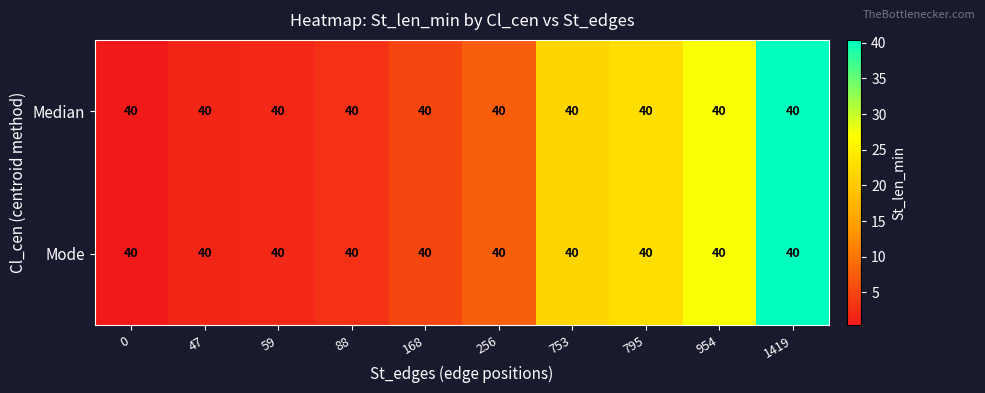

Which series has the widest spread of values?

Median